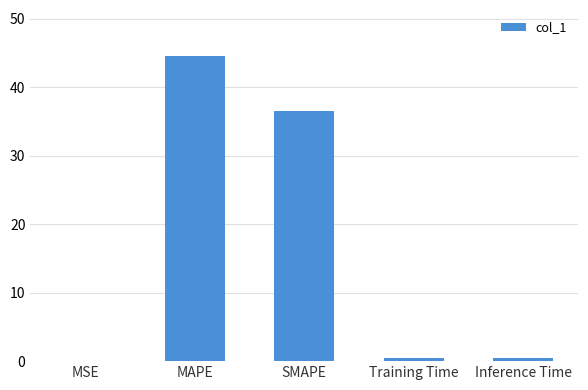

Reading left to right, extract all data points from this chart.

0.1	44.6	36.5	0.4	0.4